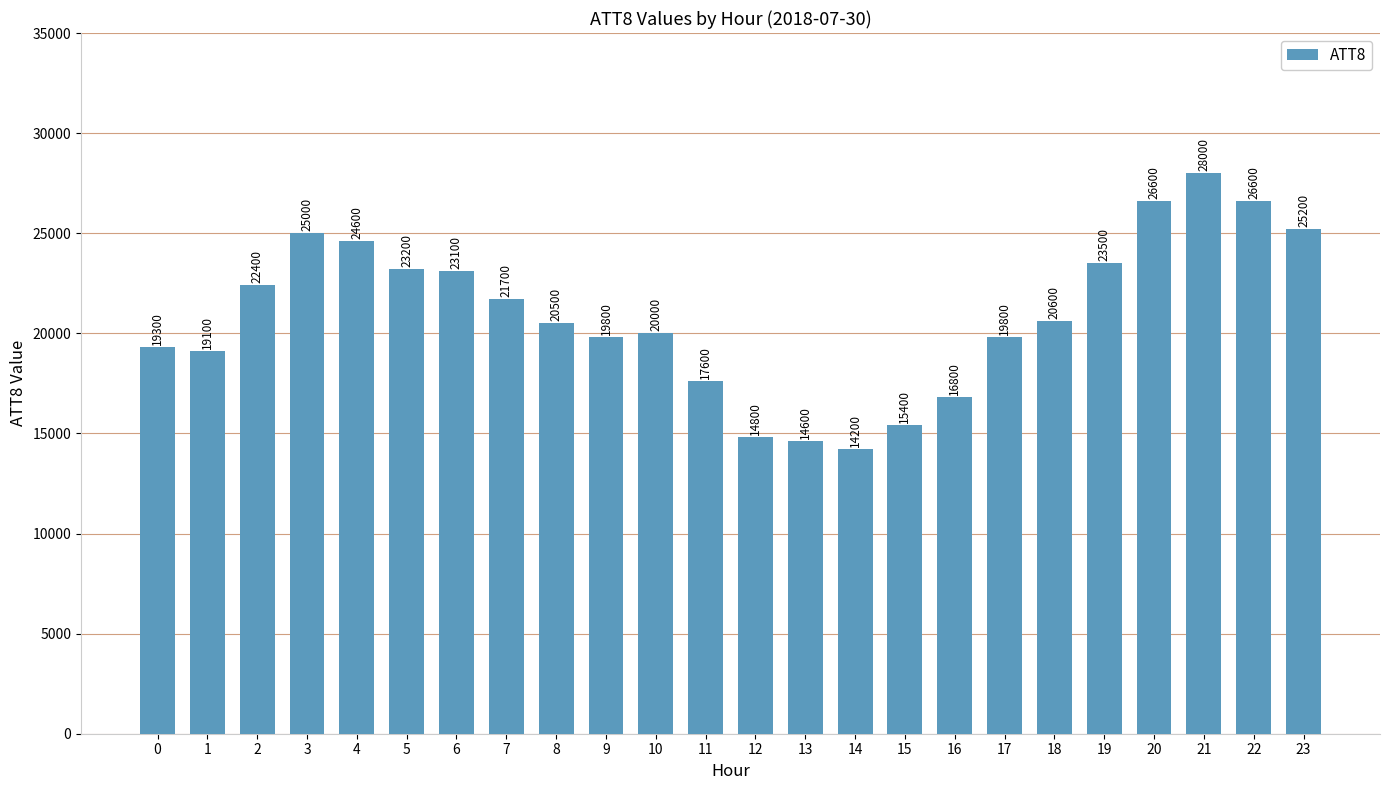

What is the value of the 14th bar from the left?

14600